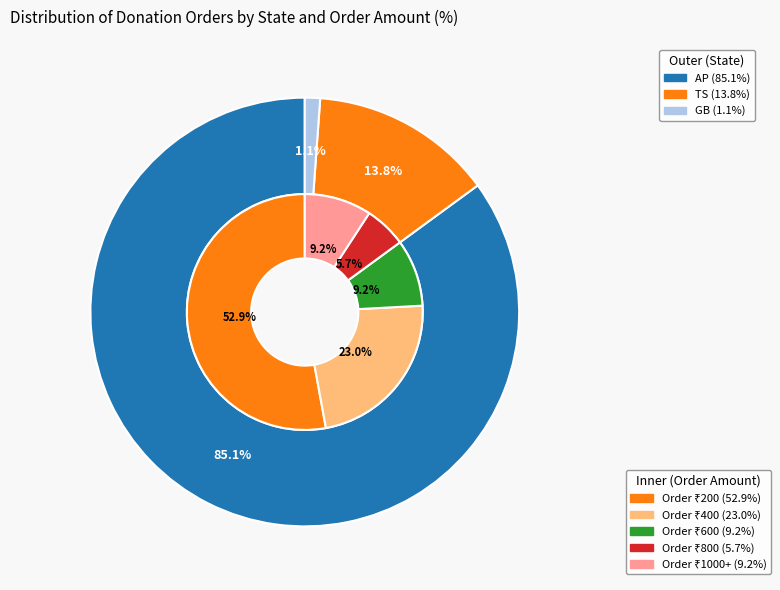

What is the largest slice in the pie chart?

AP